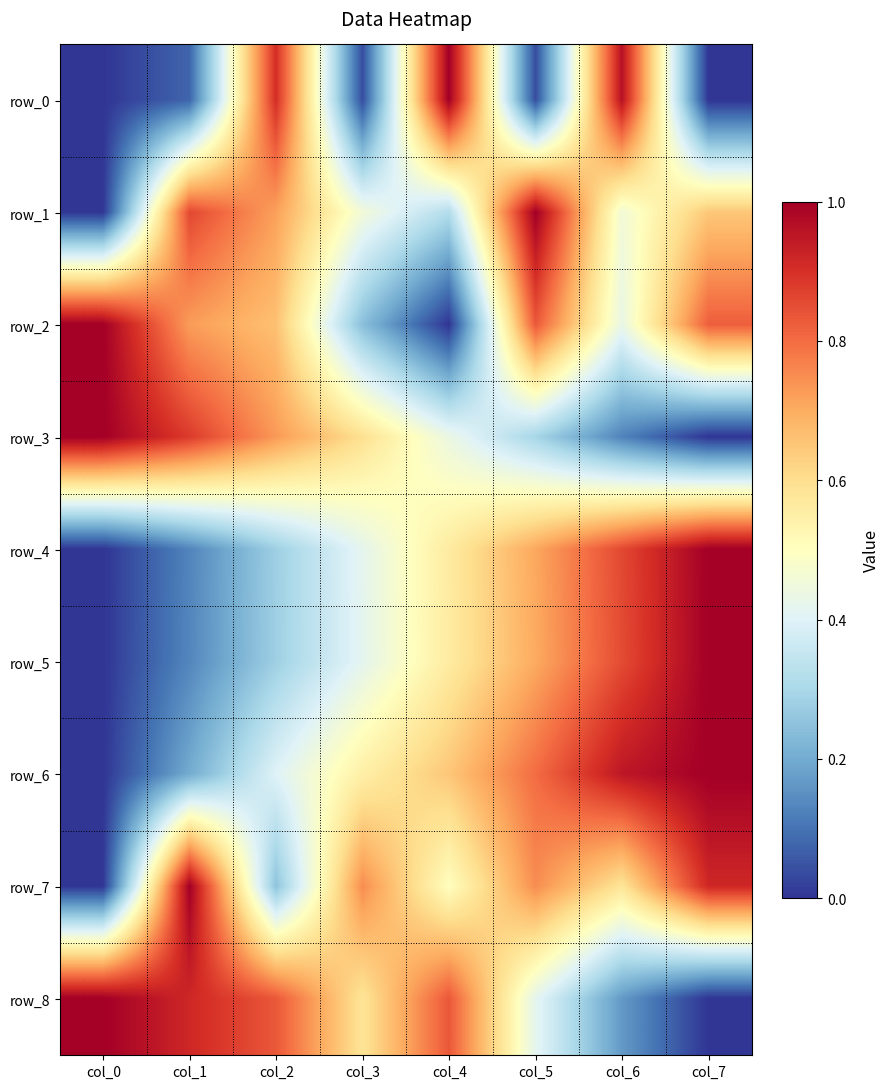

What is the approximate value of row_6 at col_4?

0.6